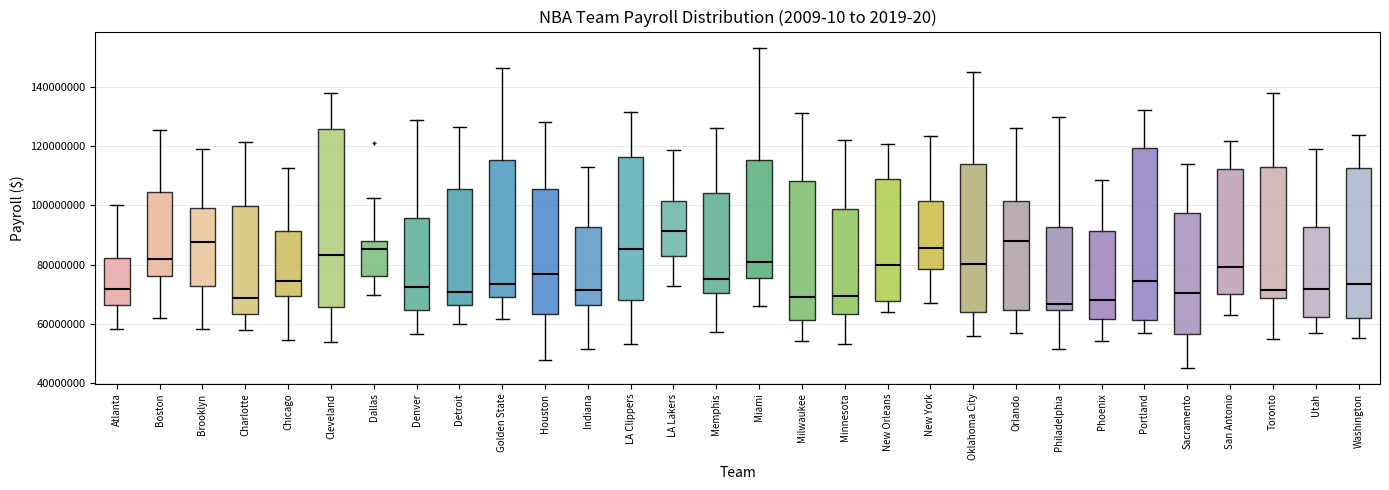

Comparing the boxes themselves (not the whiskers), which one is the tallest?

Cleveland